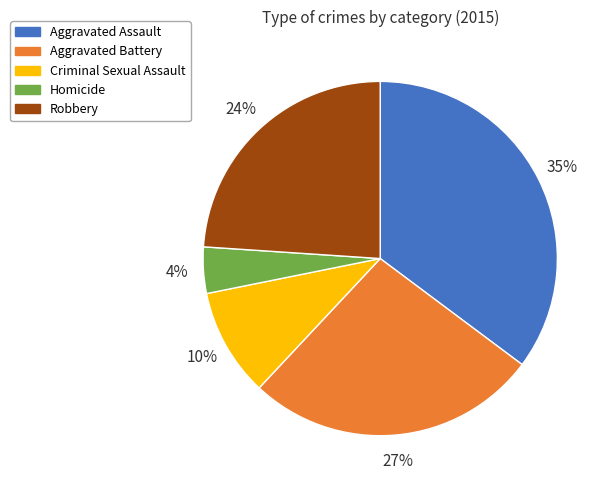

To the nearest percent, what is the difference between the largest and smallest slice percentages?

31%